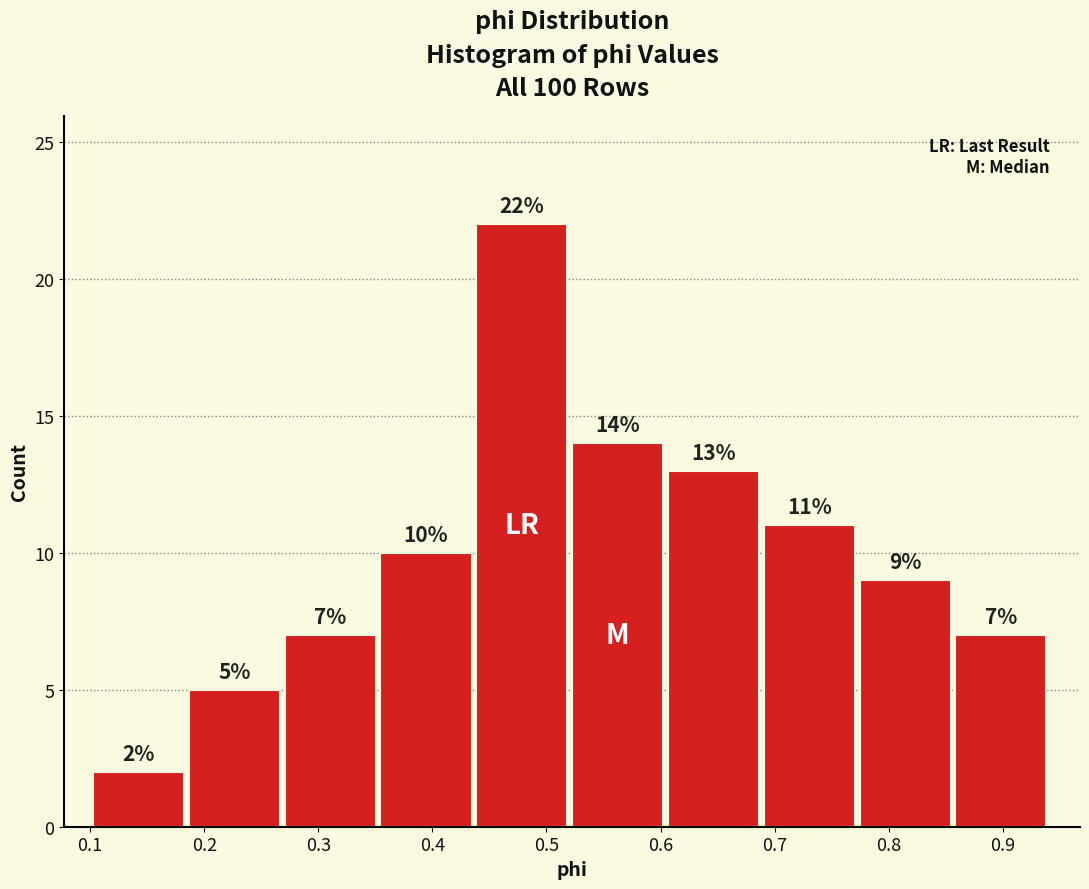

How tall is the bar that spans 0.10 to 0.19 on the x-axis? The bar edges are not printed on the chart, so give them approximately, as read against the axis.

2